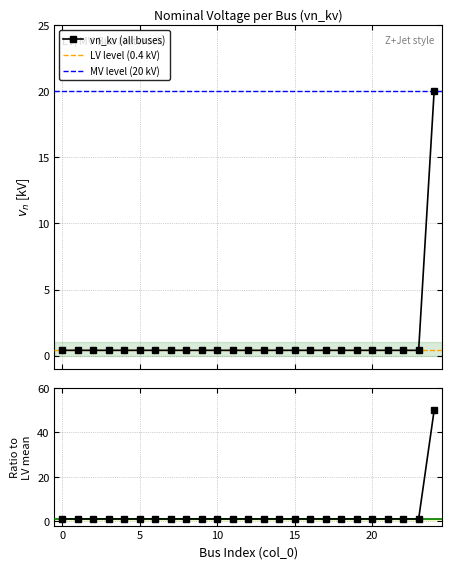

Rank the categories by value from lowest to highest.

0, 1, 2, 3, 4, 5, 6, 7, 8, 9, 10, 11, 12, 13, 14, 15, 16, 17, 18, 19, 20, 21, 22, 23, 24